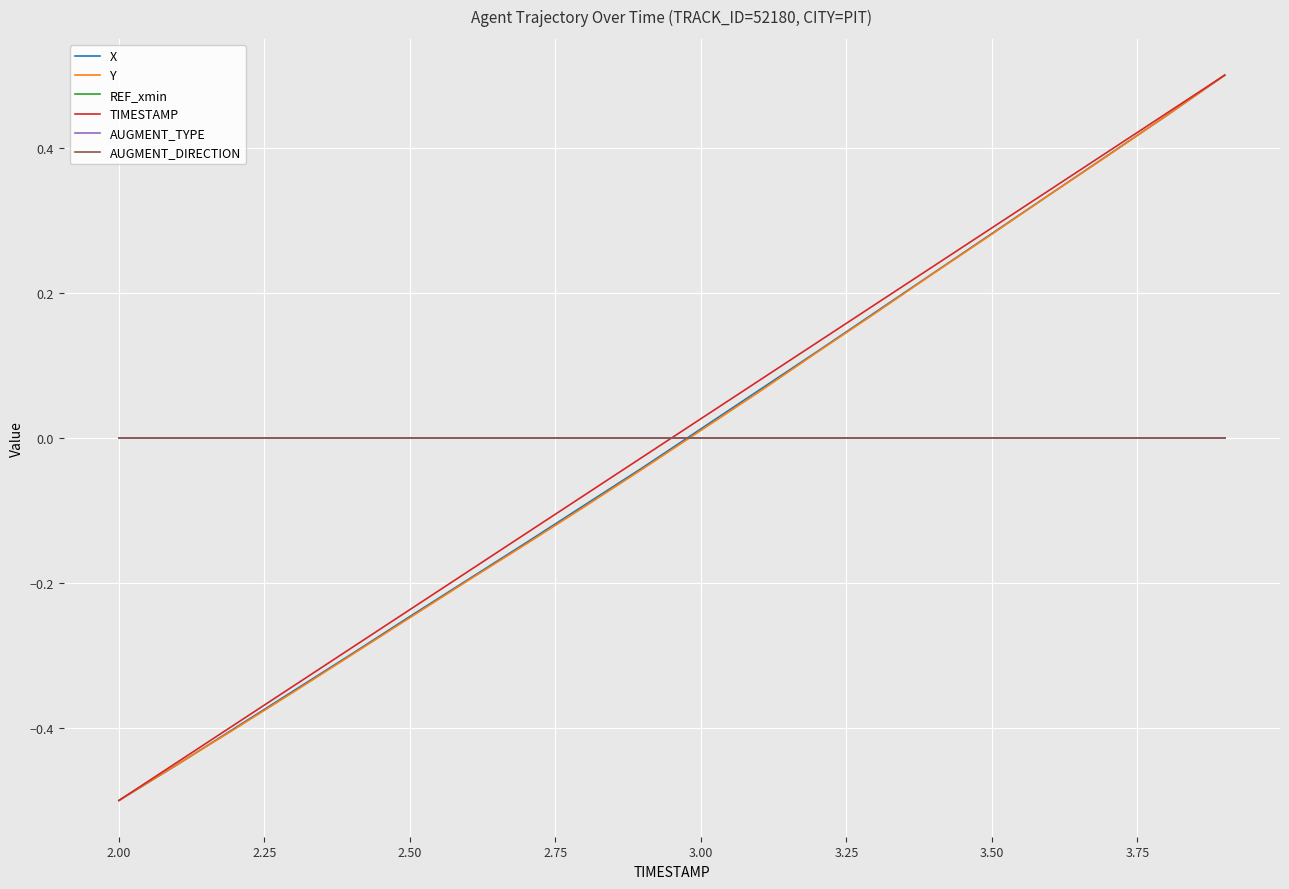

At how many categories does at least one series exceed 0?

10